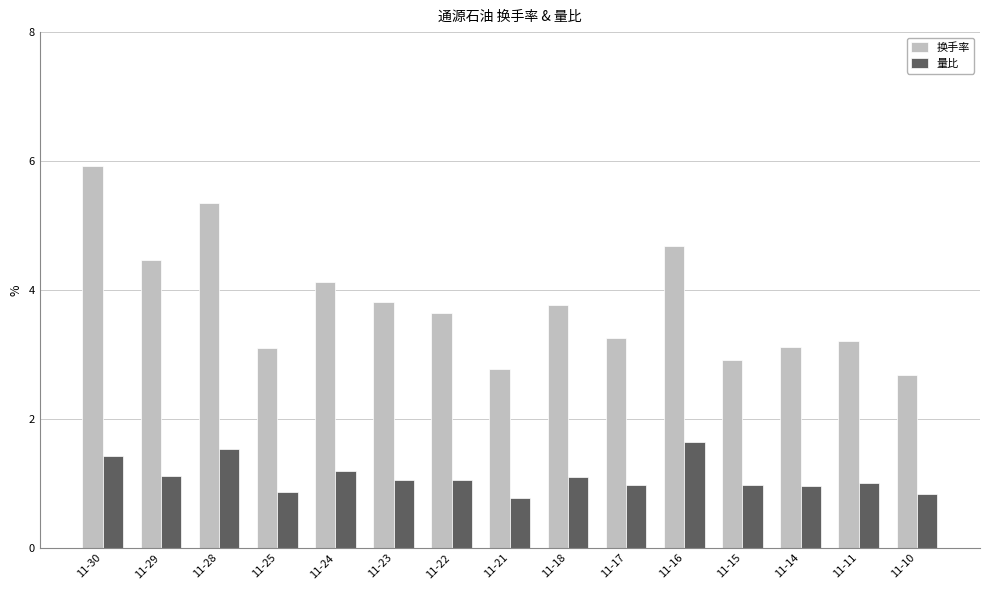

The 量比 series shows 1.6 at 11-24. True or false?

False